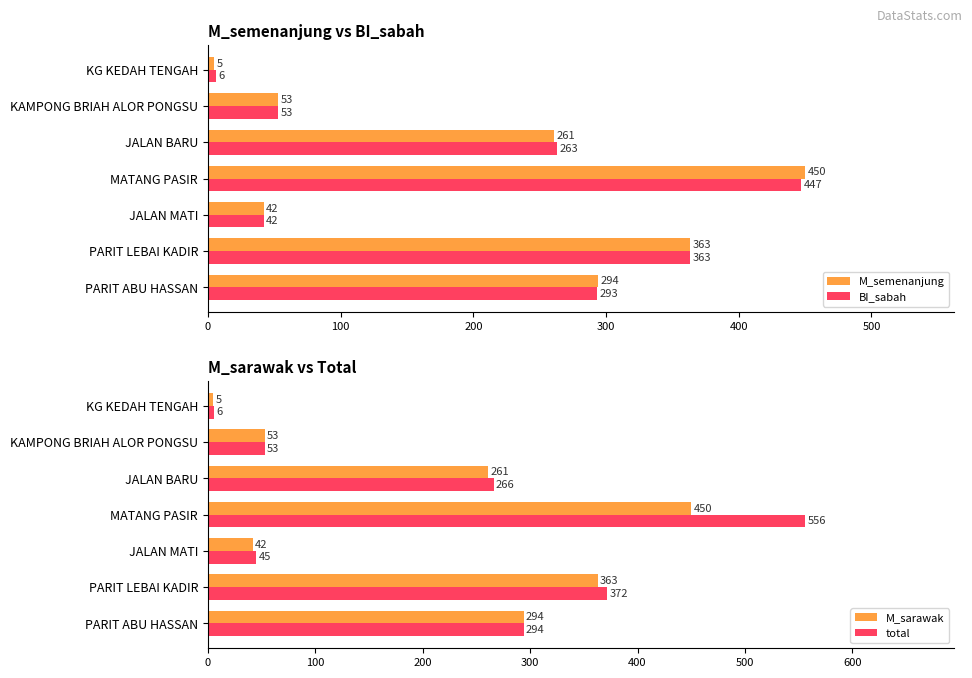

What is the difference between the M_semenanjung values at JALAN MATI and JALAN BARU?

219